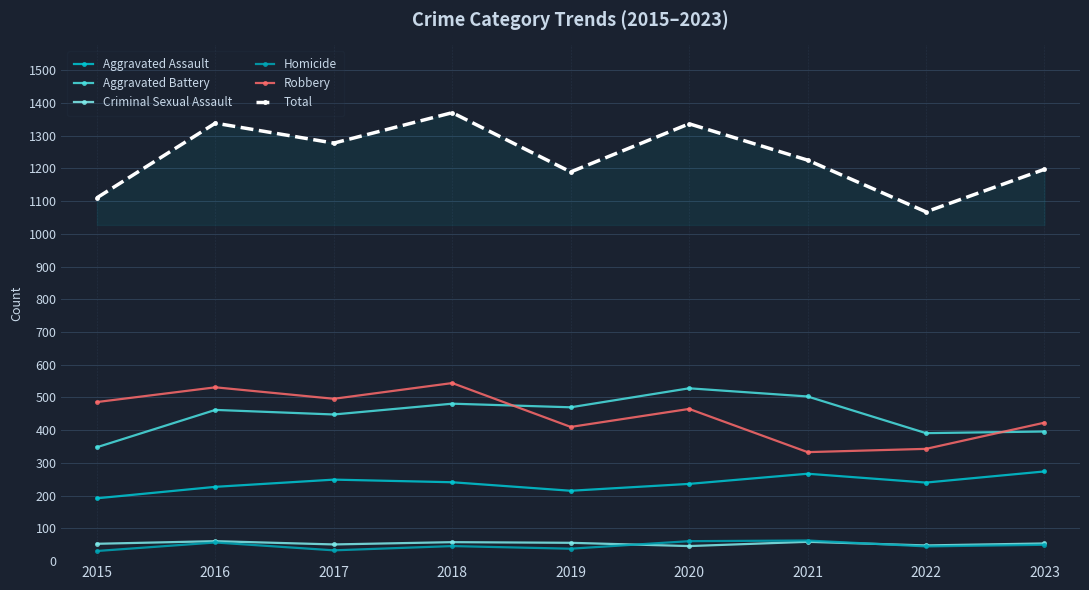

True or false: Robbery and Aggravated Battery intersect in this chart.

True